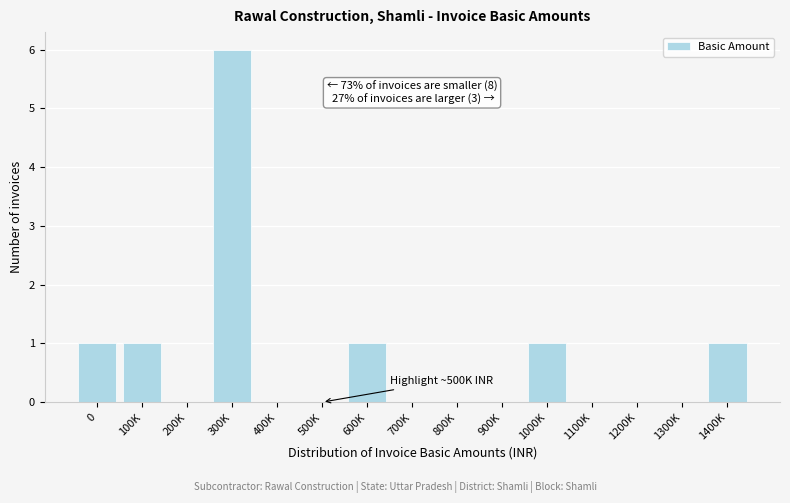

Reading left to right, extract all data points from this chart.

0=1	100K=1	200K=0	300K=6	400K=0	500K=0	600K=1	700K=0	800K=0	900K=0	1000K=1	1100K=0	1200K=0	1300K=0	1400K=1